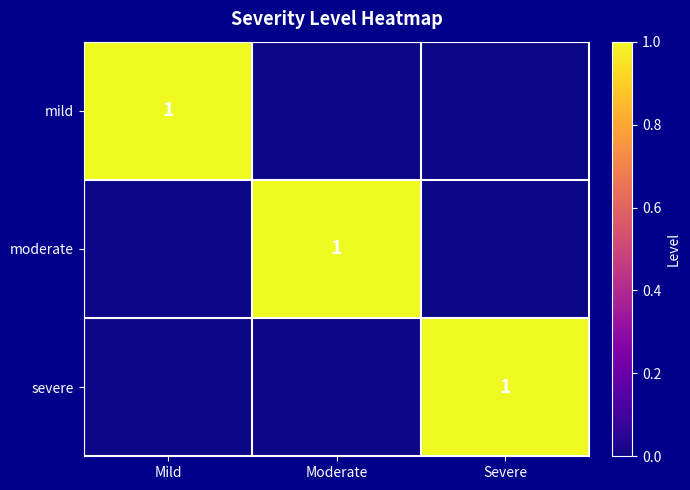

The severe series shows 2 at Severe. True or false?

False